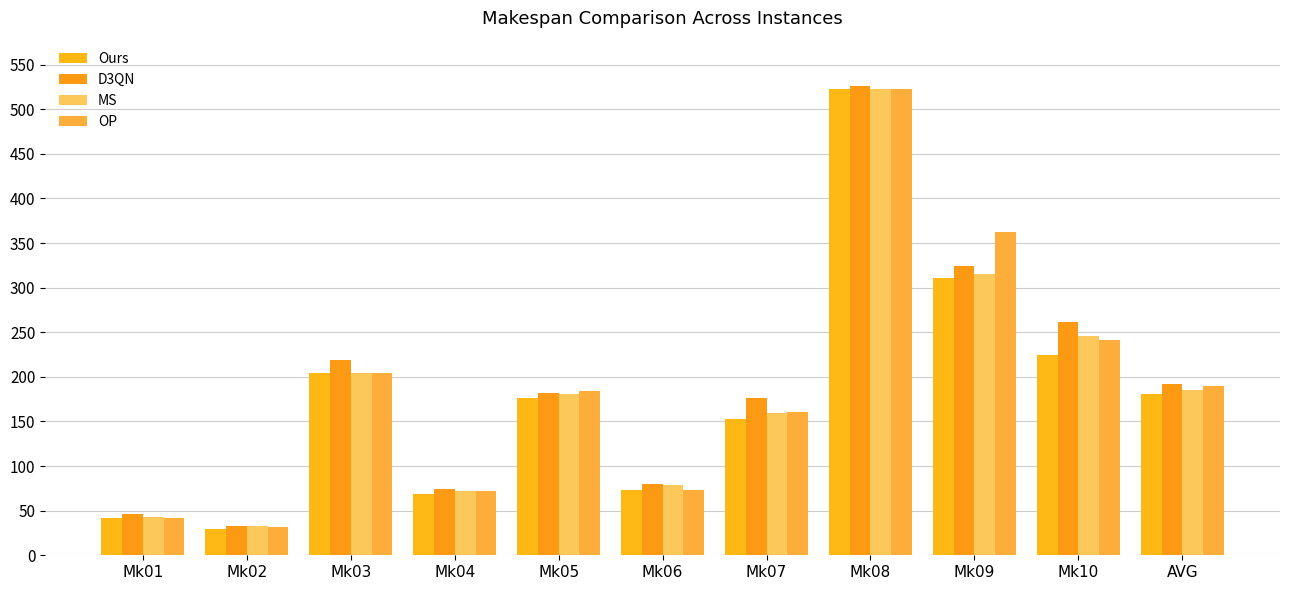

Between Mk08 and Mk09, which series saw the biggest shift?

Ours